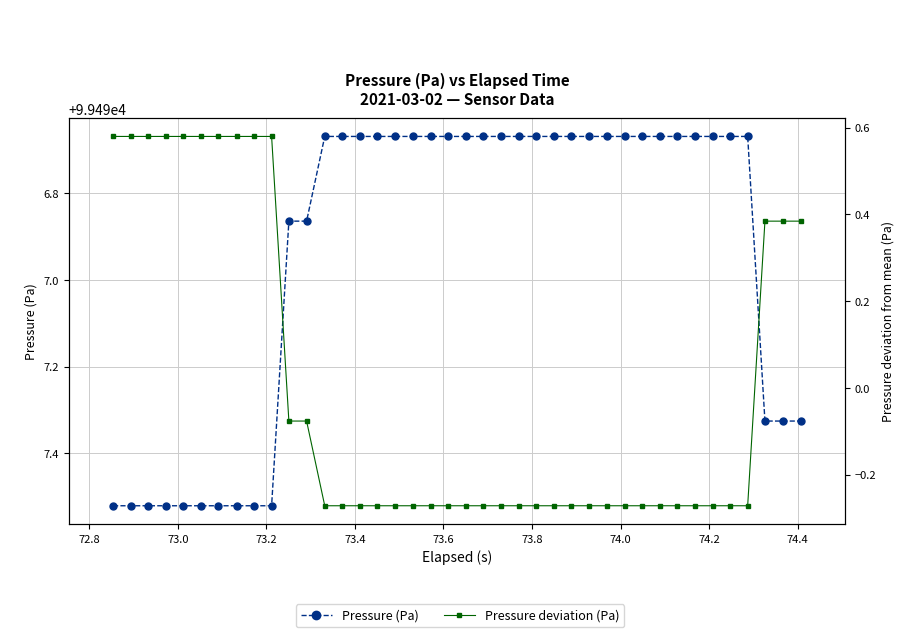

What is the greatest value displayed?

99497.5